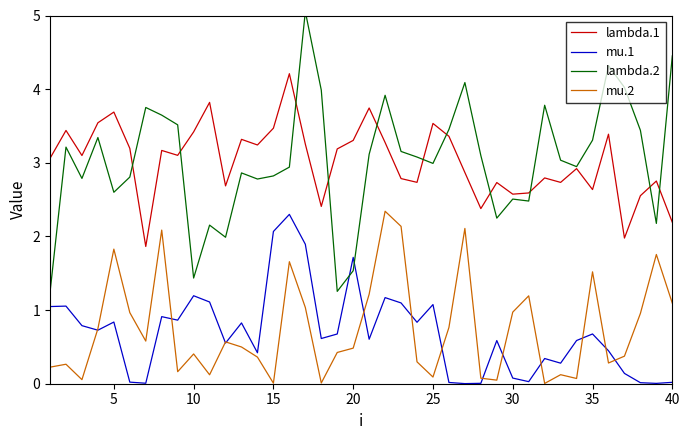

True or false: mu.2 has a value of 0.1 at 25.

True